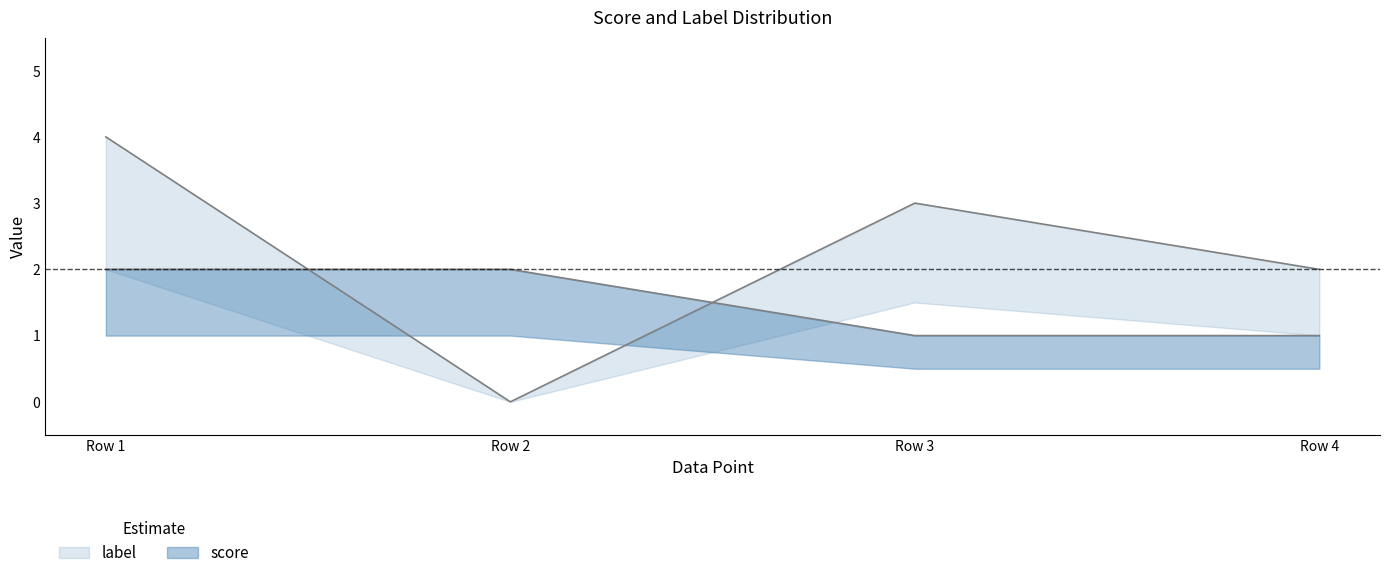

What is the approximate value of label at Row 4?

2.0